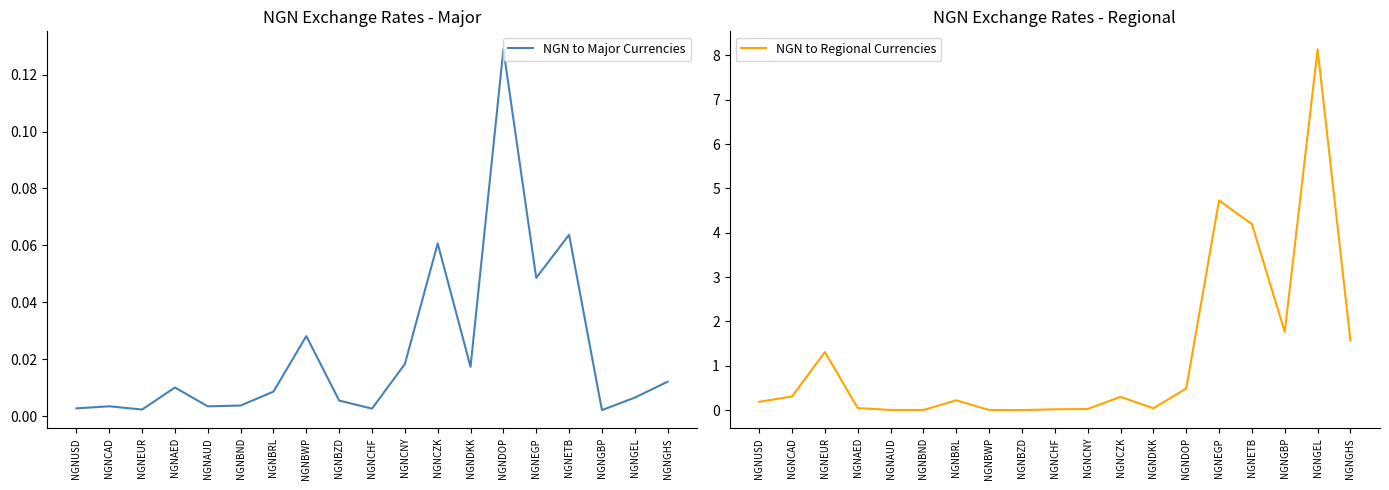

How many data points does each series have?

19